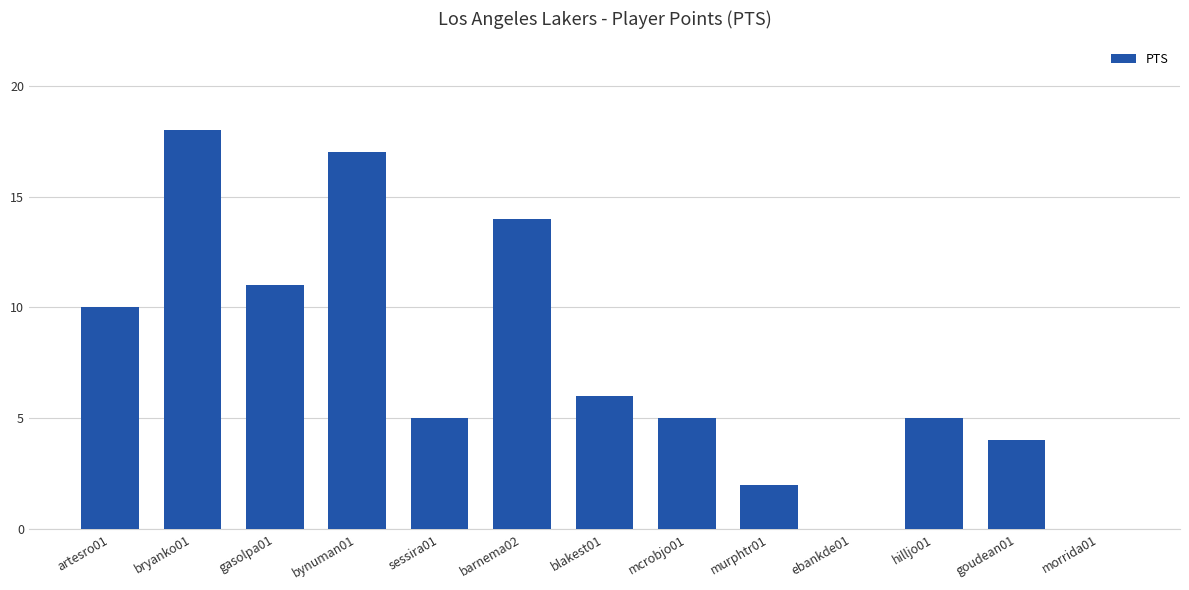

The chart shows a value of 10 at artesro01. True or false?

True